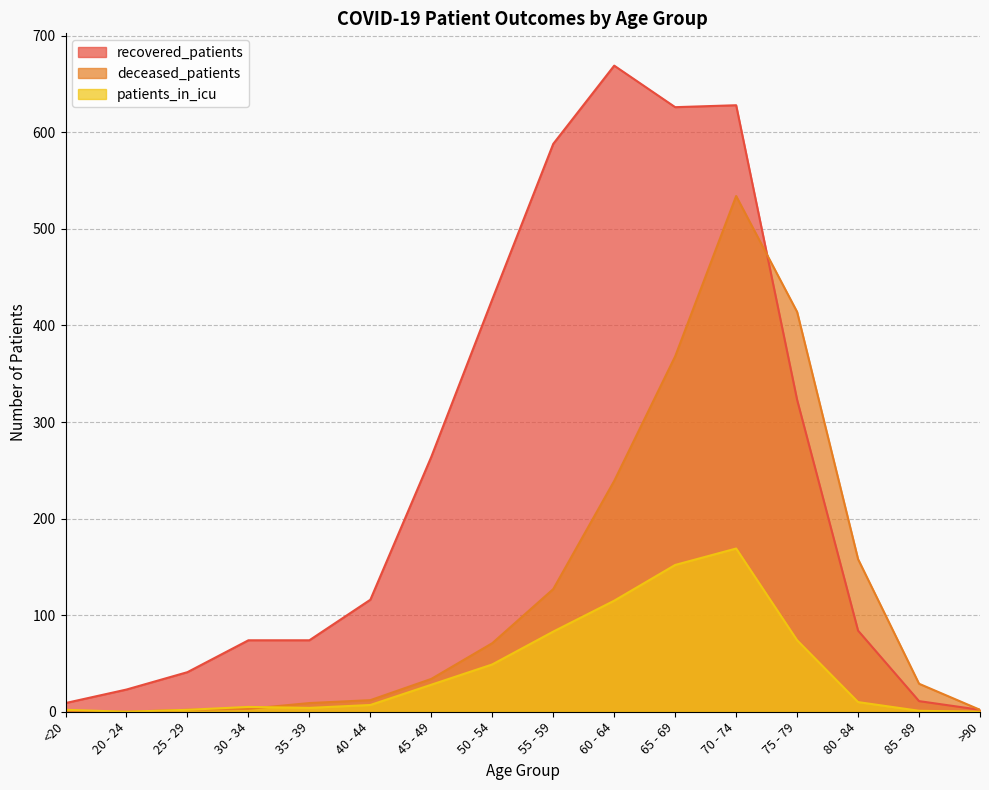

What position from the left is 30 - 34?

4